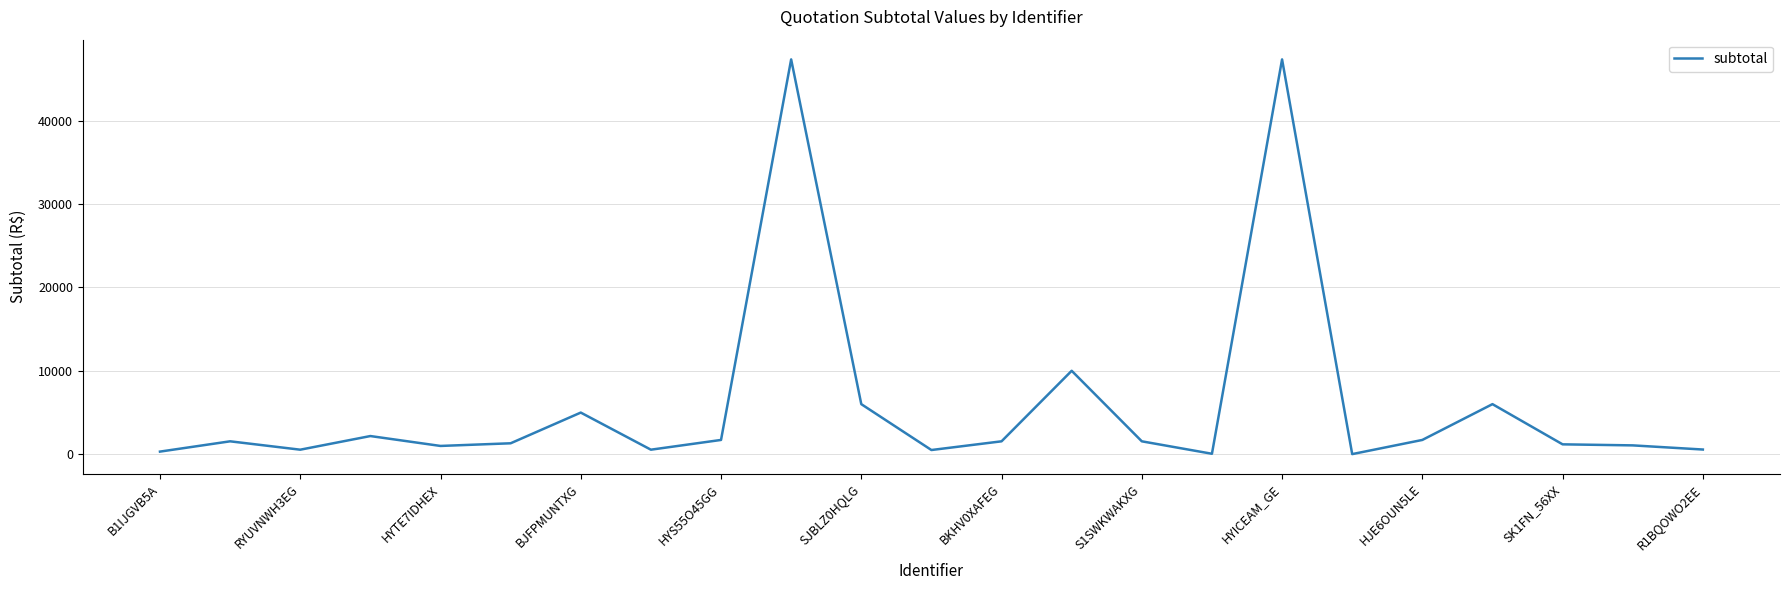

What is the greatest value displayed?

47370.0